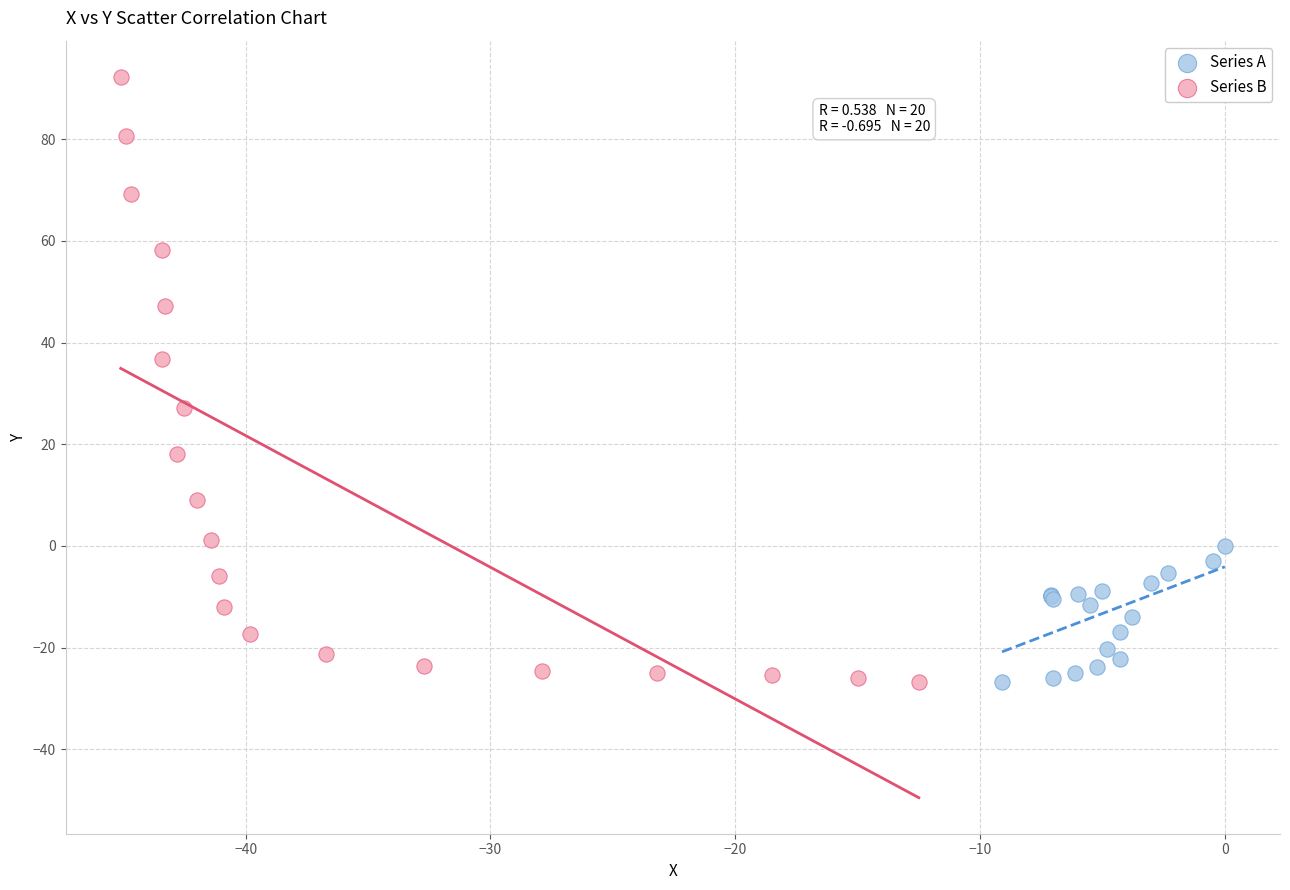

Which series reaches the maximum Y coordinate?

Series B